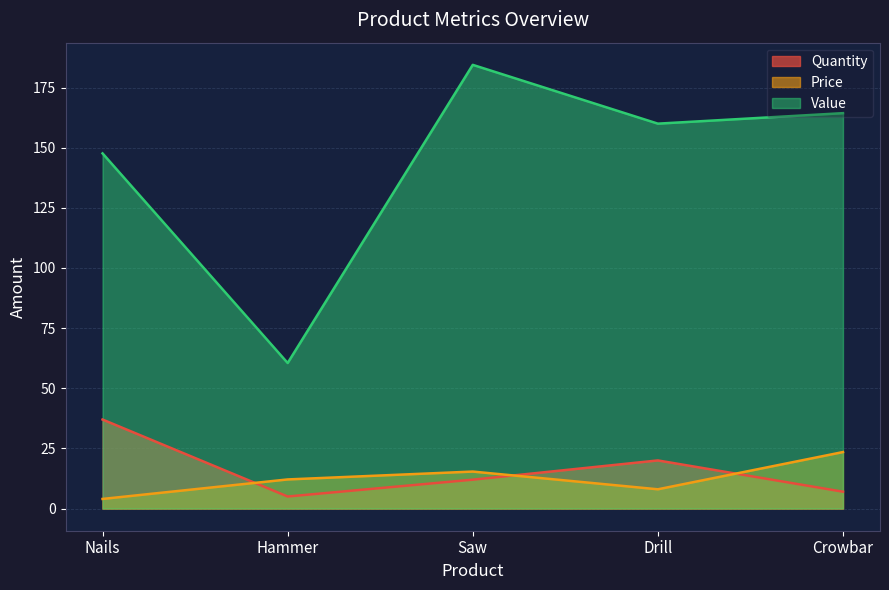

Reading left to right, extract all data points from this chart.

Quantity: 37.0	5.0	12.0	20.0	7.0
Price: 4.0	12.1	15.4	8.0	23.5
Value: 147.6	60.5	184.4	160.0	164.4